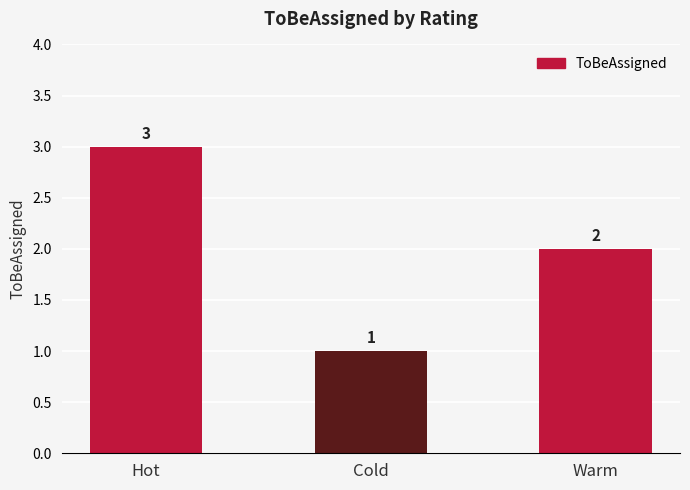

Reading left to right, what are all the values shown in this chart?

Hot=3	Cold=1	Warm=2